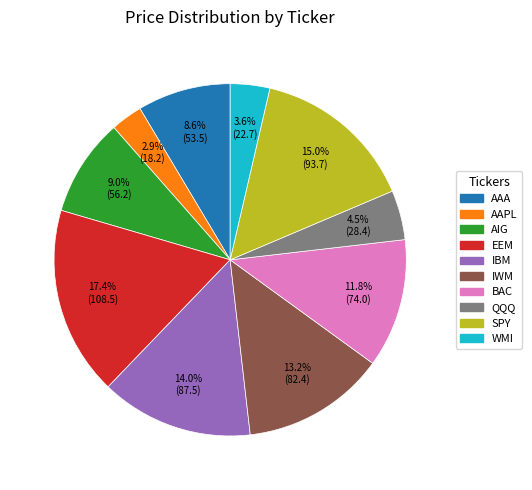

Count the number of slices in the pie.

10